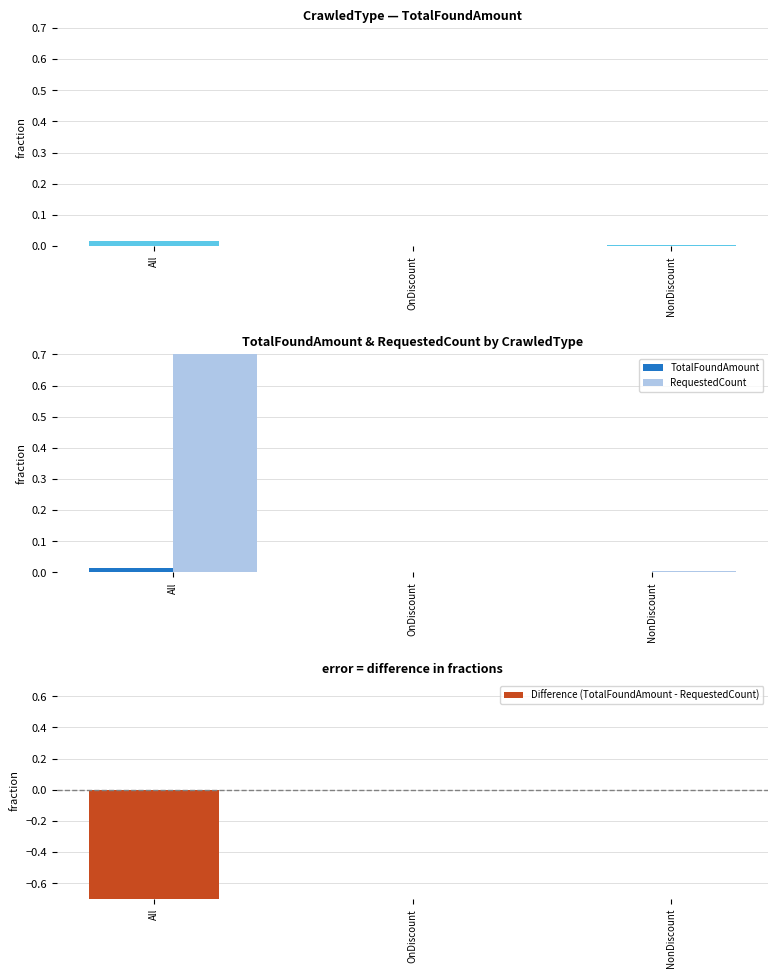

How many bars are there in total?

9